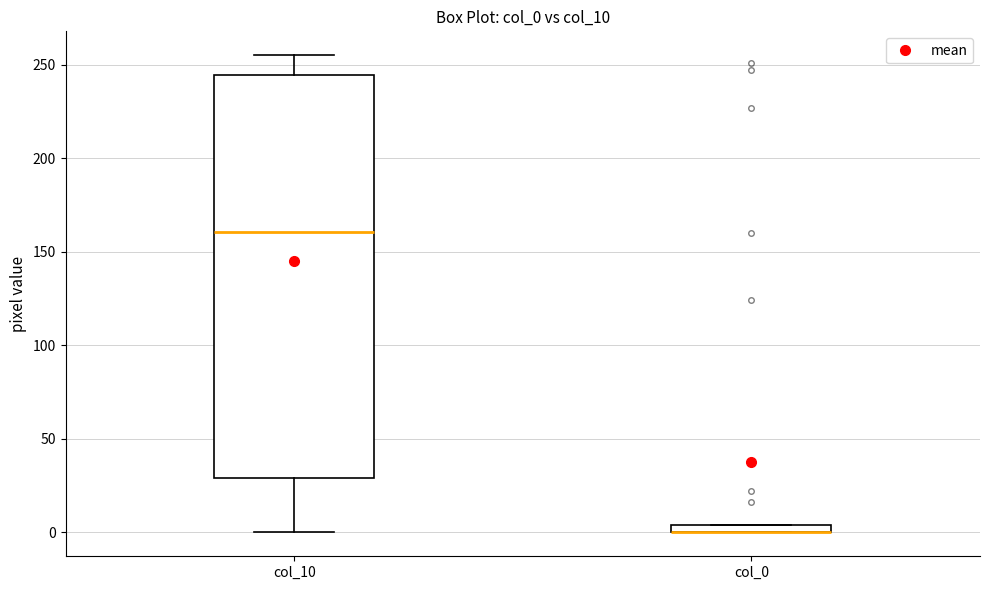

Where is the upper edge of the box for col_0 on the y-axis? The values are not printed on the chart, so give them approximately, as read against the axis.

5